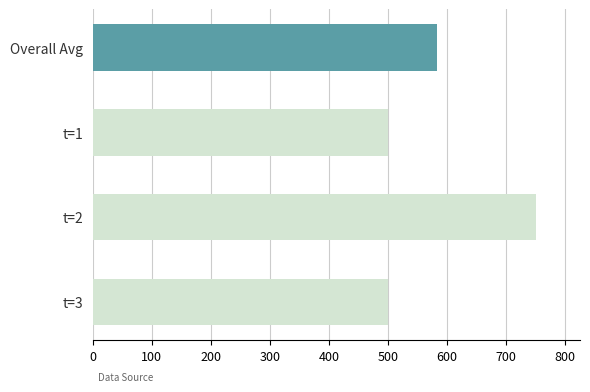

Reading top to bottom, list all the values displayed in this chart.

Overall Avg=583.3	t=1=500.0	t=2=750.0	t=3=500.0